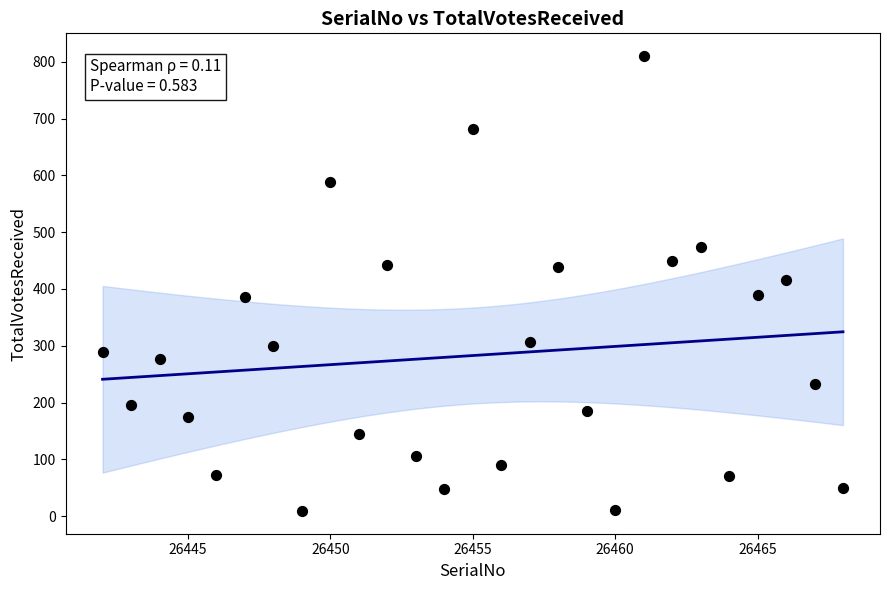

What is the range of X values (max minus min)?

26